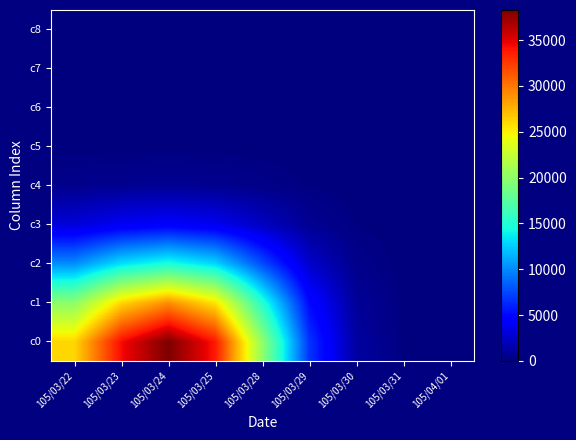

Reading left to right, what are all the values shown in this chart?

c0: 105/03/22=26099.7	105/03/23=34297.4	105/03/24=38293.3	105/03/25=33832.2	105/03/28=20152.7	105/03/29=6747.9	105/03/30=1170.1	105/03/31=102.3	105/04/01=4.5
c1: 105/03/22=19870.8	105/03/23=26071.3	105/03/24=29017.8	105/03/25=25559.0	105/03/28=15202.1	105/03/29=5087.8	105/03/30=882.1	105/03/31=77.1	105/04/01=3.4
c2: 105/03/22=10126.4	105/03/23=13263.2	105/03/24=14710.7	105/03/25=12912.9	105/03/28=7667.5	105/03/29=2564.7	105/03/30=444.6	105/03/31=38.9	105/04/01=1.7
c3: 105/03/22=3031.5	105/03/23=3965.7	105/03/24=4387.9	105/03/25=3842.5	105/03/28=2278.9	105/03/29=762.0	105/03/30=132.1	105/03/31=11.5	105/04/01=0.5
c4: 105/03/22=492.1	105/03/23=643.4	105/03/24=710.9	105/03/25=621.6	105/03/28=368.4	105/03/29=123.2	105/03/30=21.3	105/03/31=1.9	105/04/01=0.1
c5: 105/03/22=41.5	105/03/23=54.3	105/03/24=59.9	105/03/25=52.4	105/03/28=31.0	105/03/29=10.4	105/03/30=1.8	105/03/31=0.2	105/04/01=0.0
c6: 105/03/22=1.8	105/03/23=2.3	105/03/24=2.5	105/03/25=2.2	105/03/28=1.3	105/03/29=0.4	105/03/30=0.1	105/03/31=0.0	105/04/01=0.0
c7: 105/03/22=0.0	105/03/23=0.0	105/03/24=0.0	105/03/25=0.0	105/03/28=0.0	105/03/29=0.0	105/03/30=0.0	105/03/31=0.0	105/04/01=0.0
c8: 105/03/22=0.0	105/03/23=0.0	105/03/24=0.0	105/03/25=0.0	105/03/28=0.0	105/03/29=0.0	105/03/30=0.0	105/03/31=0.0	105/04/01=0.0